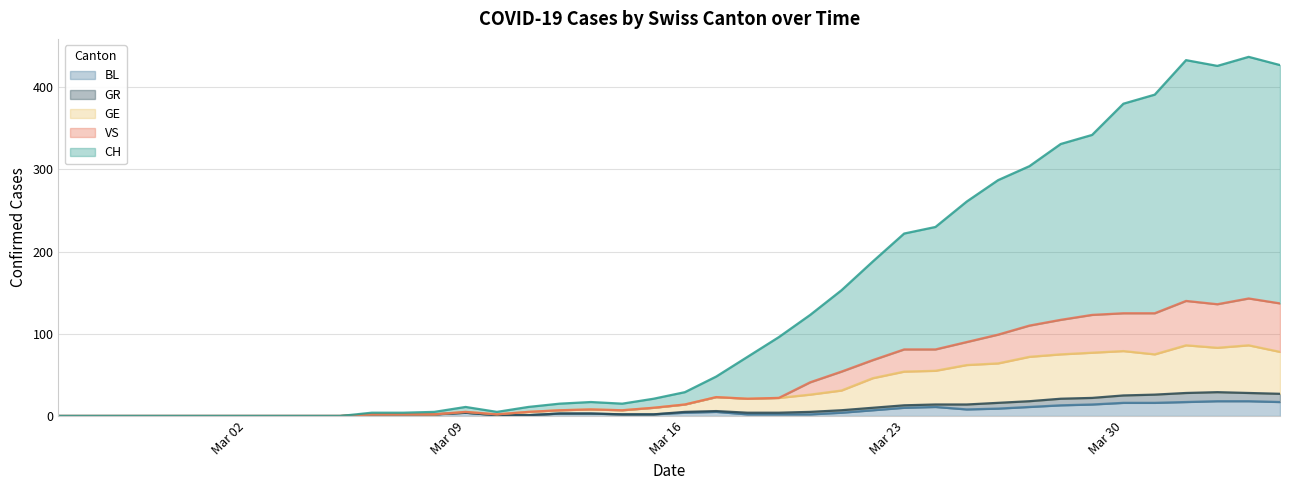

Is it true that BL equals 10 at Mar 23?

True